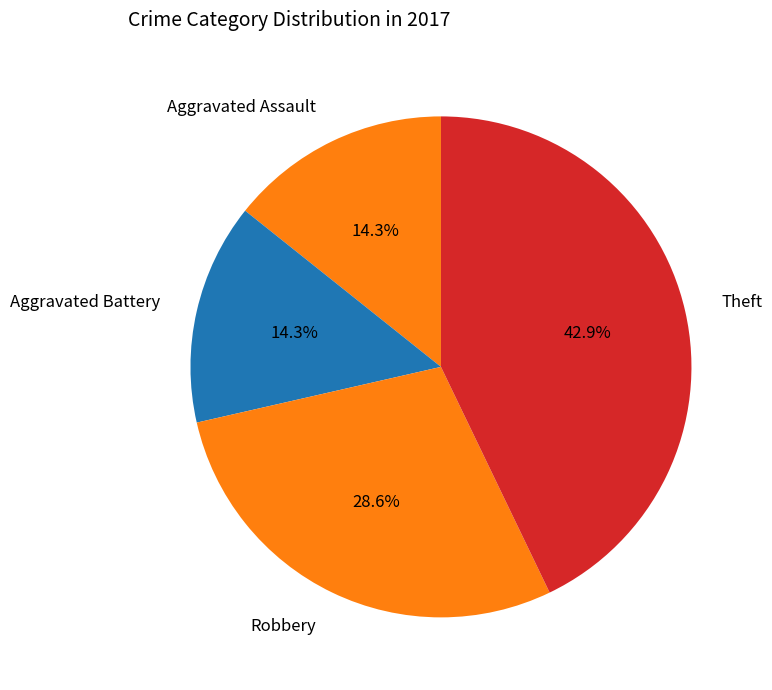

Between Theft and Robbery, which is larger?

Theft